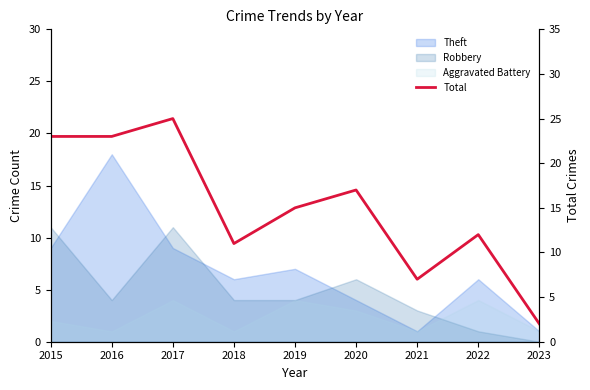

Reading left to right, extract all data points from this chart.

23	23	25	11	15	17	7	12	2